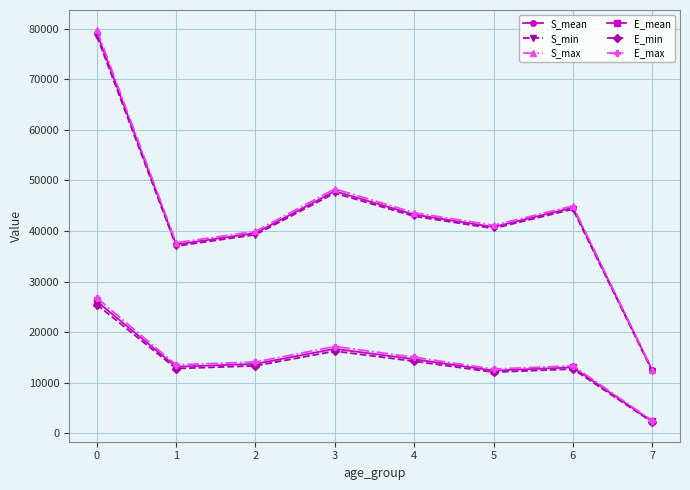

What is the value of the S_max point at the 6th from the left?

41109.3